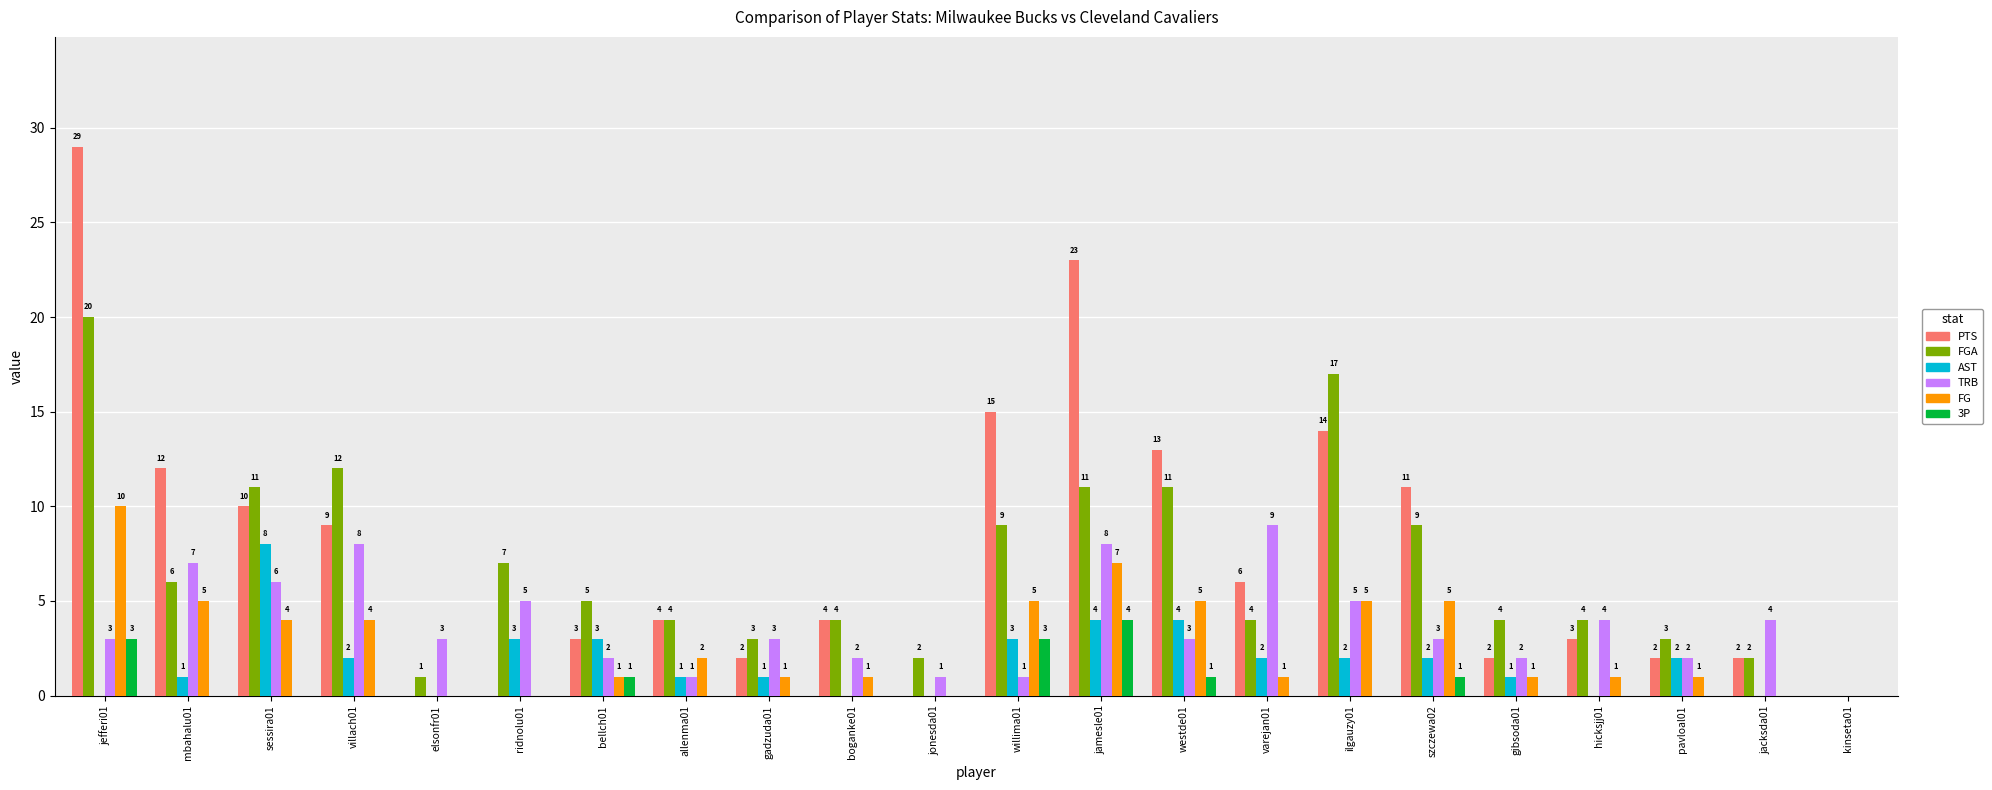

How many 3P values are between 0 and 1?

19